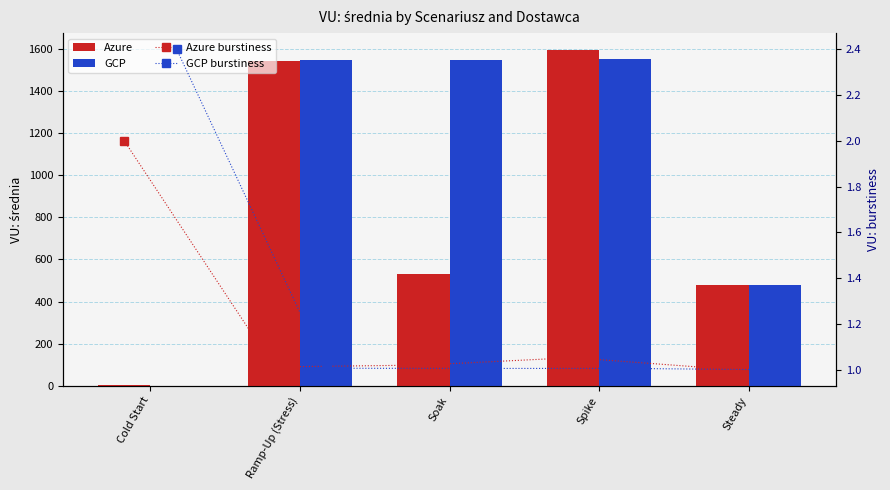

How many groups of bars are there?

5